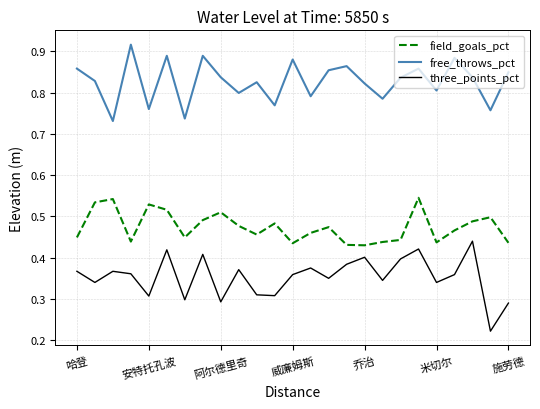

True or false: field_goals_pct and three_points_pct cross at least once.

False